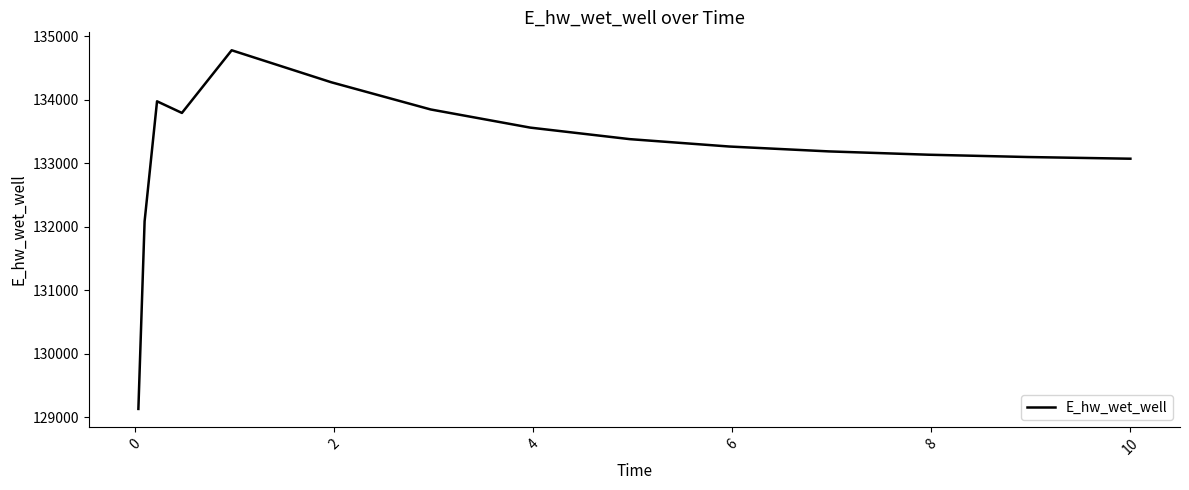

What is the difference between the maximum and minimum values?

5648.8